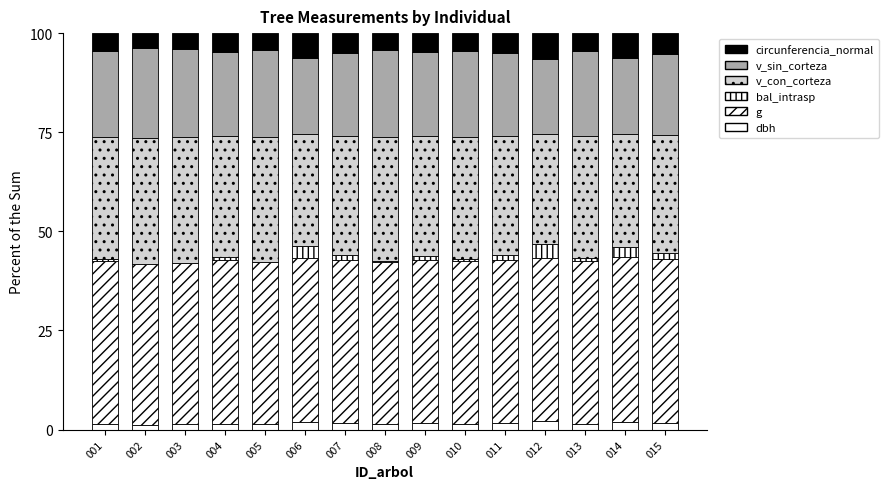

How many series are shown in this chart?

6